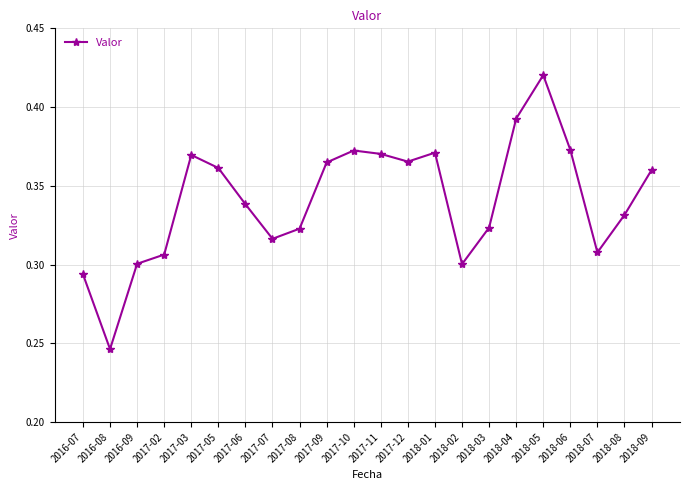

The value at 2018-01 is 0.6. True or false?

False